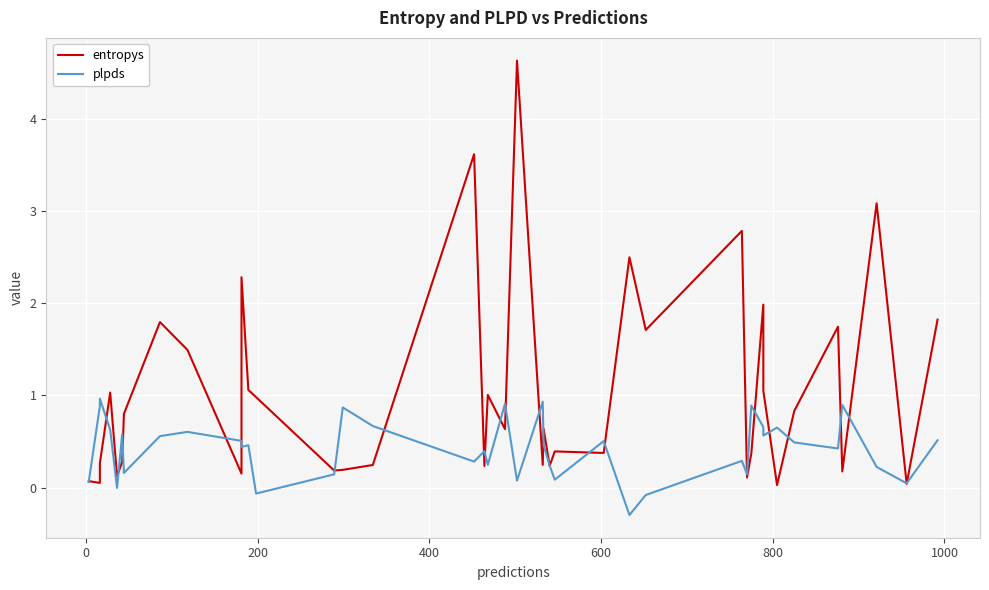

Reading left to right, what are all the values shown in this chart?

entropys: 0.1	0.1	0.3	1.0	0.1	0.3	0.8	1.8	1.5	0.2	2.3	1.1	1.0	0.2	0.2	0.2	3.6	0.2	1.0	0.6	4.6	0.2	0.6	0.2	0.4	0.4	2.5	1.7	2.8	0.1	0.4	2.0	1.1	0.0	0.8	1.7	0.2	3.1	0.0	1.8
plpds: 0.1	0.9	1.0	0.6	-0.0	0.6	0.2	0.6	0.6	0.5	0.4	0.5	-0.1	0.1	0.9	0.7	0.3	0.4	0.2	0.9	0.1	0.9	0.5	0.2	0.1	0.5	-0.3	-0.1	0.3	0.1	0.9	0.7	0.6	0.7	0.5	0.4	0.9	0.2	0.0	0.5